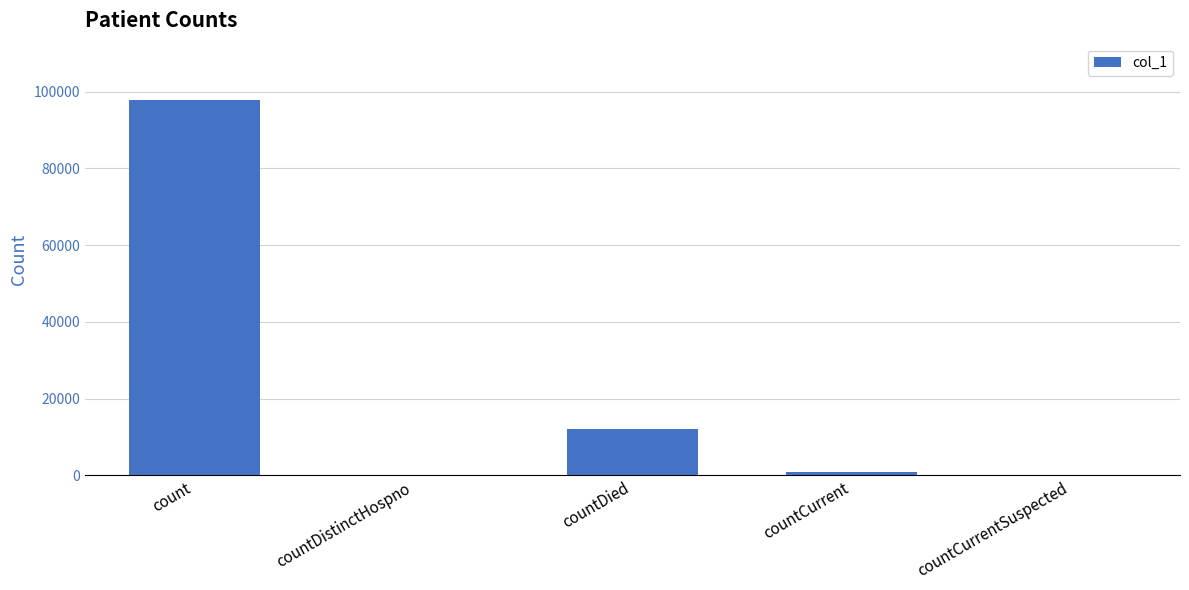

Where does the data first go above 820?

count